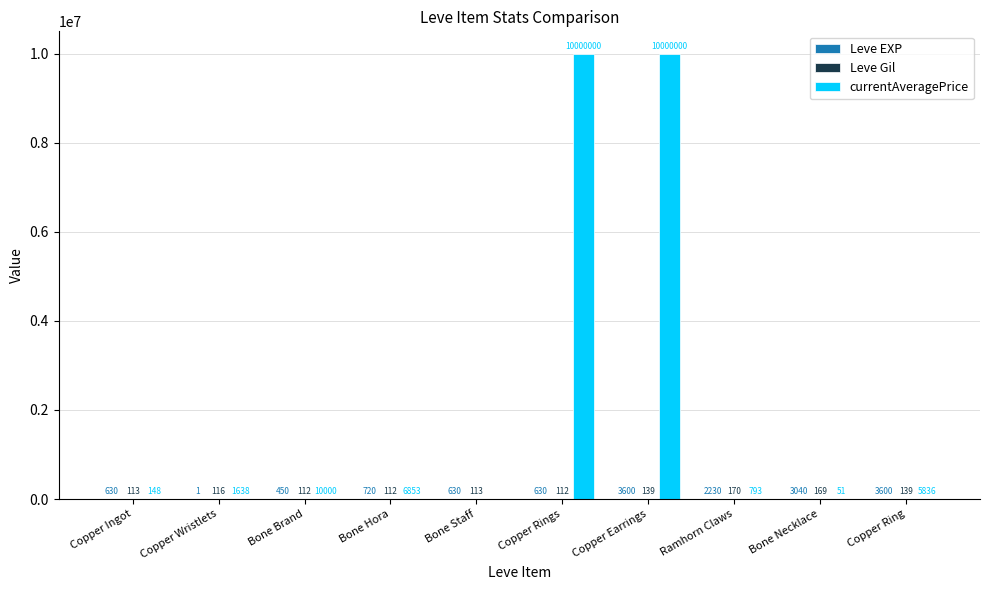

How many series are shown in this chart?

3